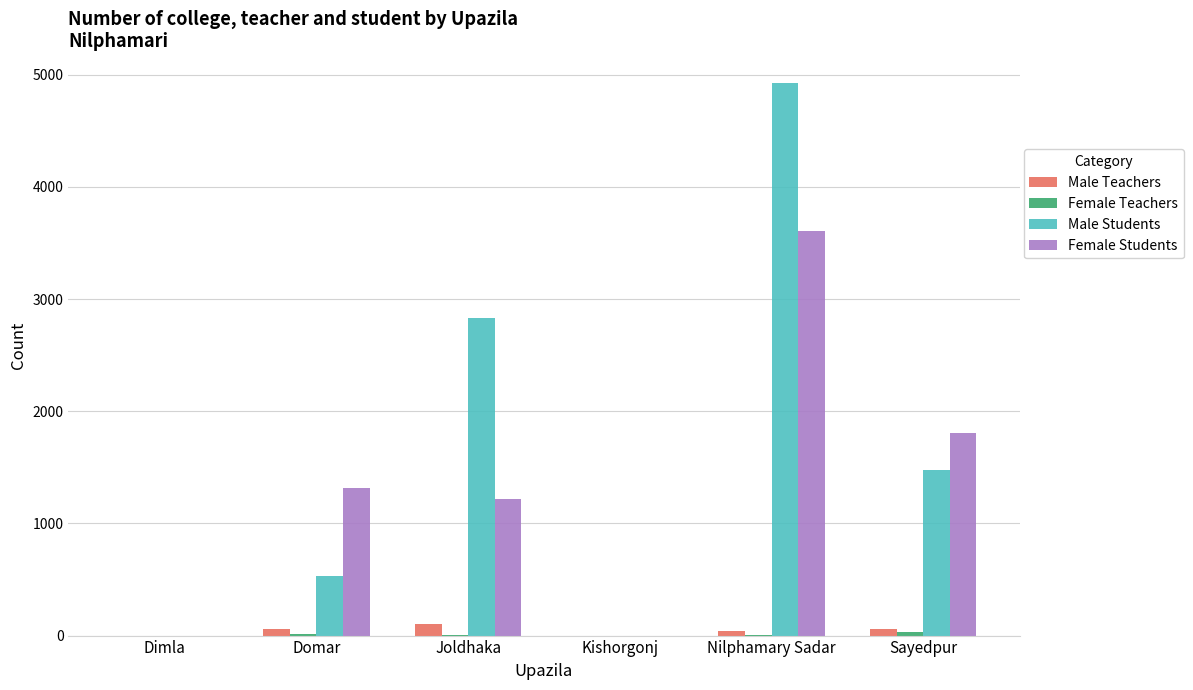

What is the sum of all Female Students values?

7944